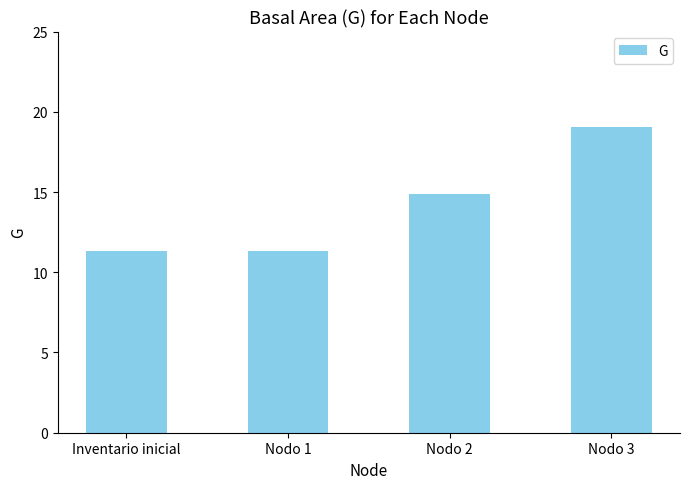

Reading right to left, list all the values displayed in this chart.

Nodo 3=19.1	Nodo 2=14.9	Nodo 1=11.3	Inventario inicial=11.3